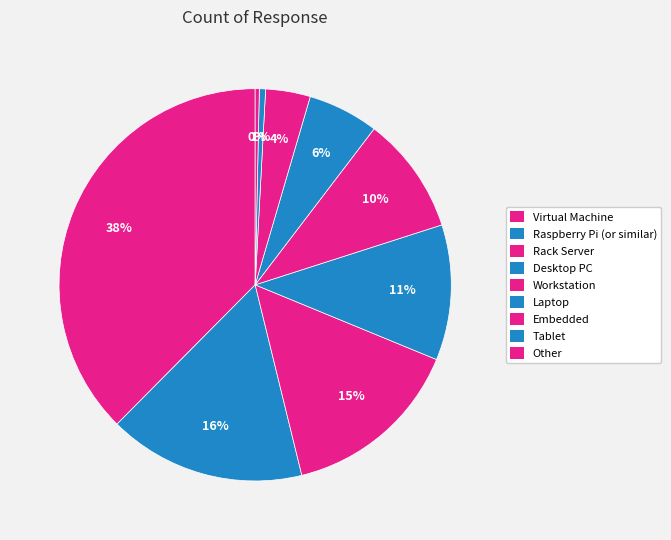

To the nearest percent, what percentage of the pie is Laptop?

6%